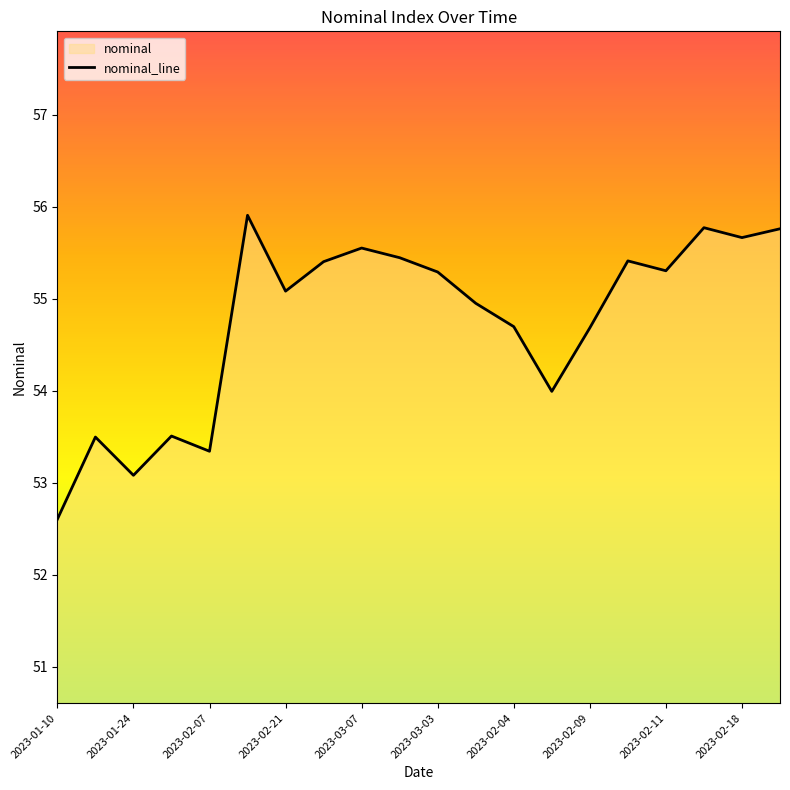

How many interior local peaks (higher than both neighbors) does the data have?

6